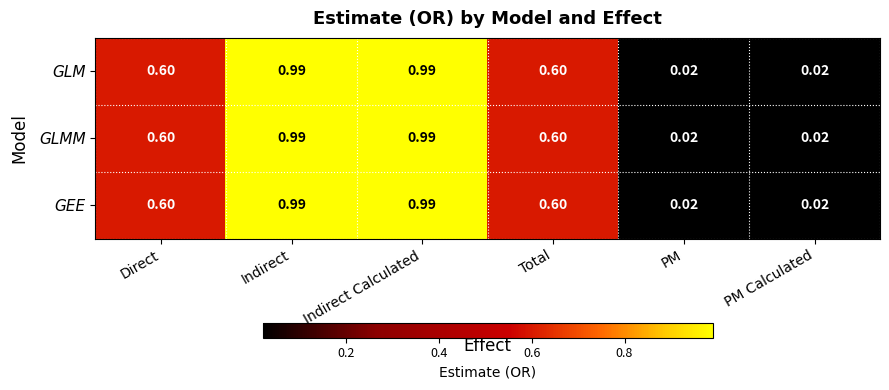

Is the value of GLM at PM Calculated greater than the value of GLMM at Direct?

No